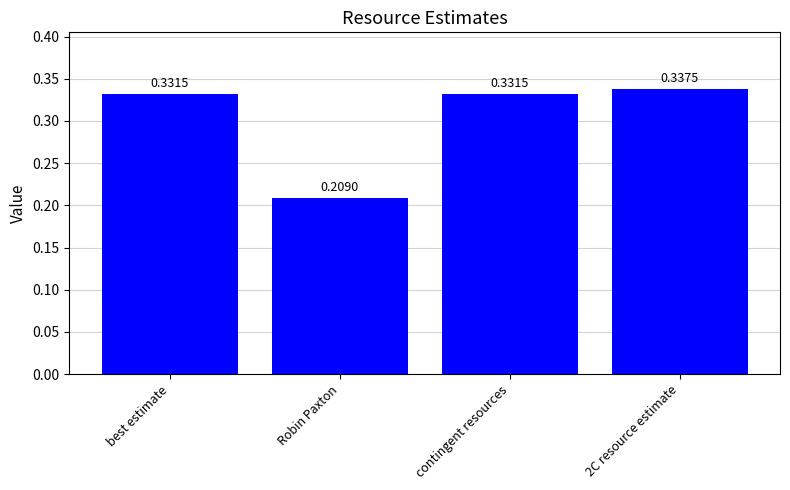

What is the label of the 1st bar from the left?

best estimate